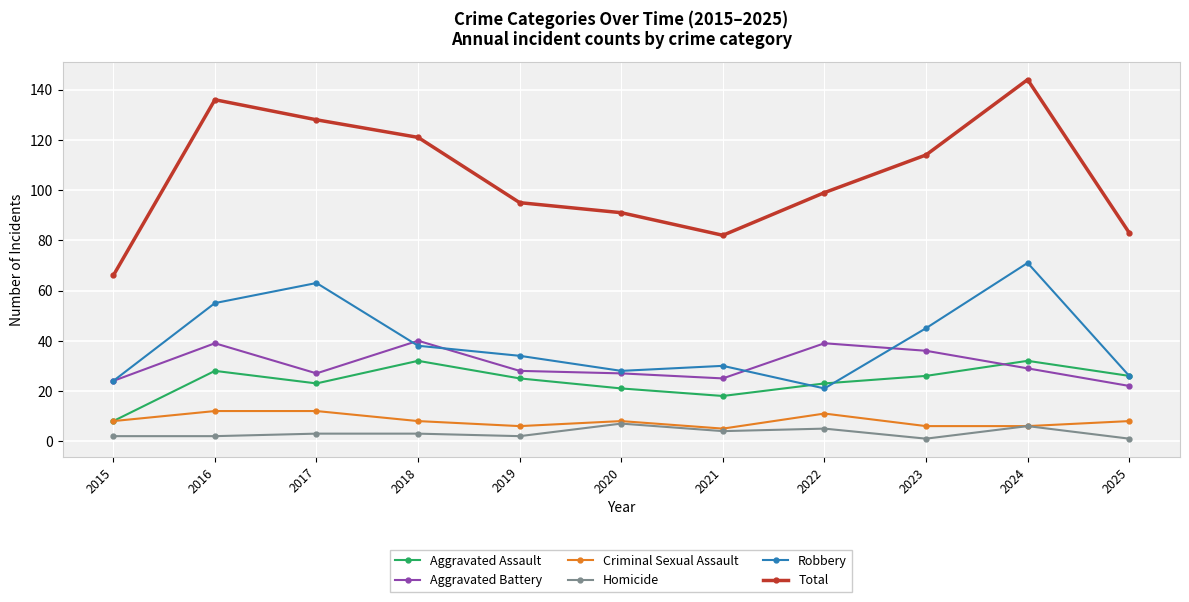

What is the average value of the Homicide series?

3